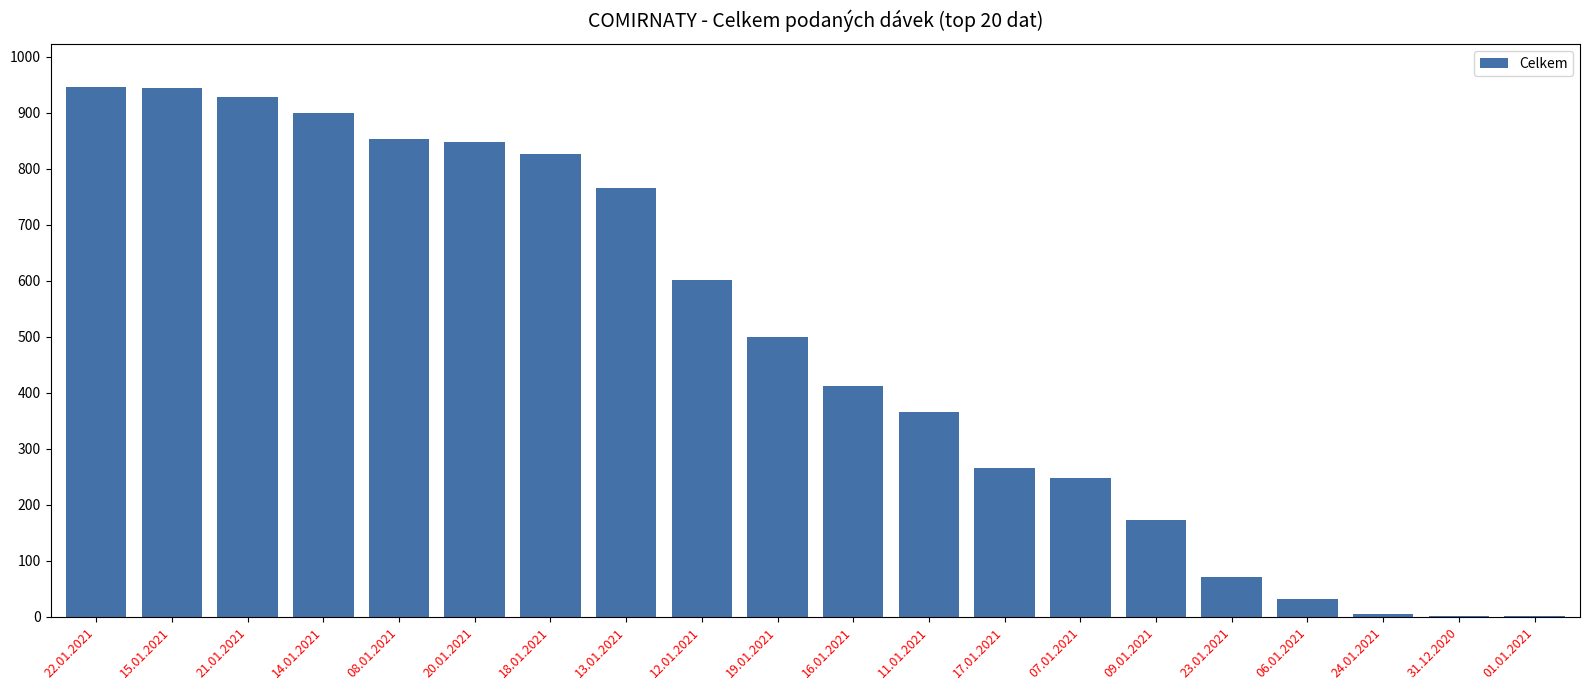

What is the greatest value displayed?

947